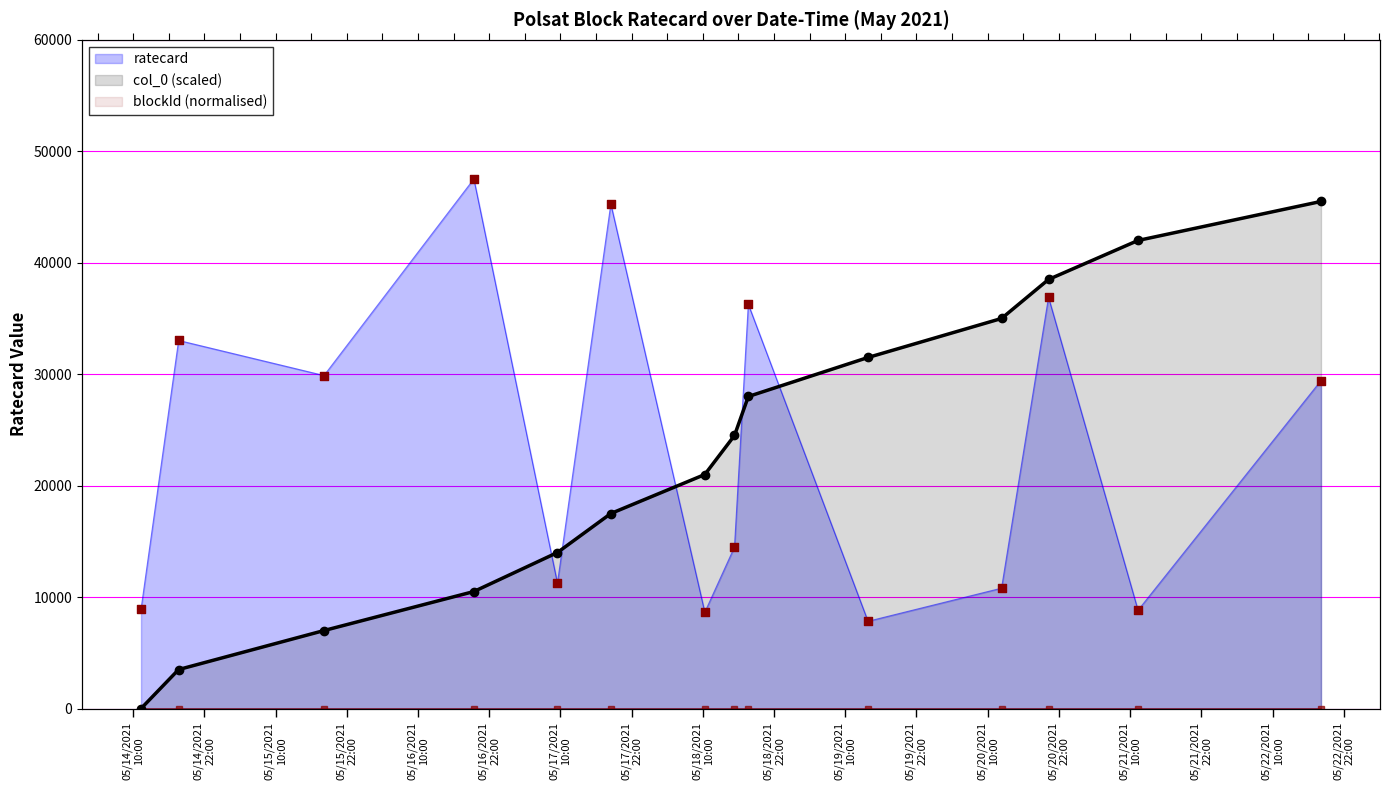

Which series contains the lowest Y value?

col_0